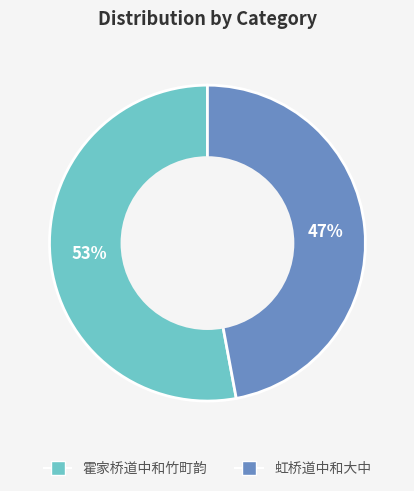

What is the ratio of the value at 虹桥道中和大中 to the value at 霍家桥道中和竹町韵?

0.9